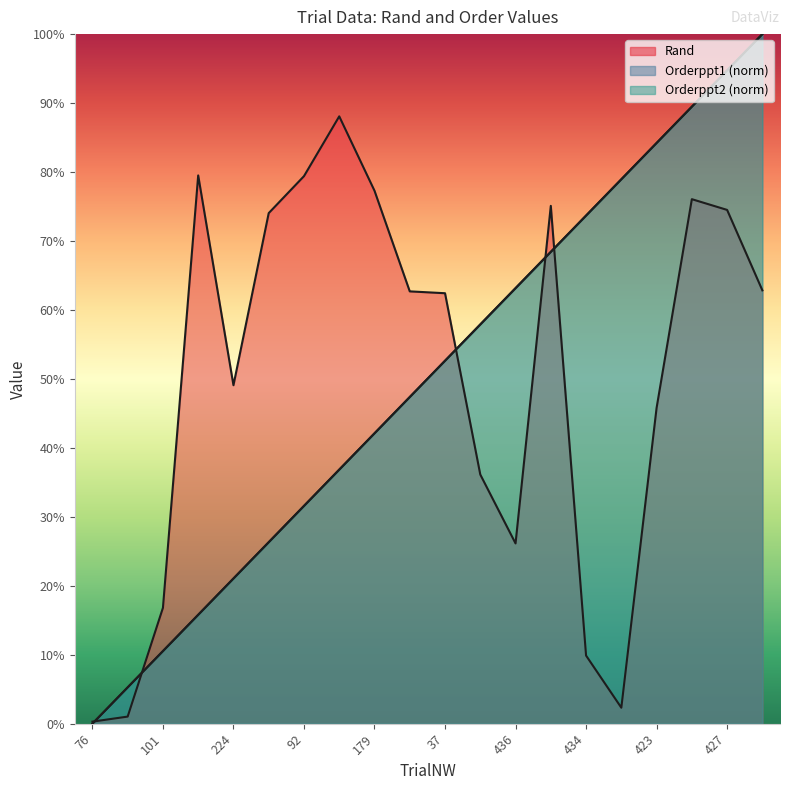

What position from the right is 179?

12